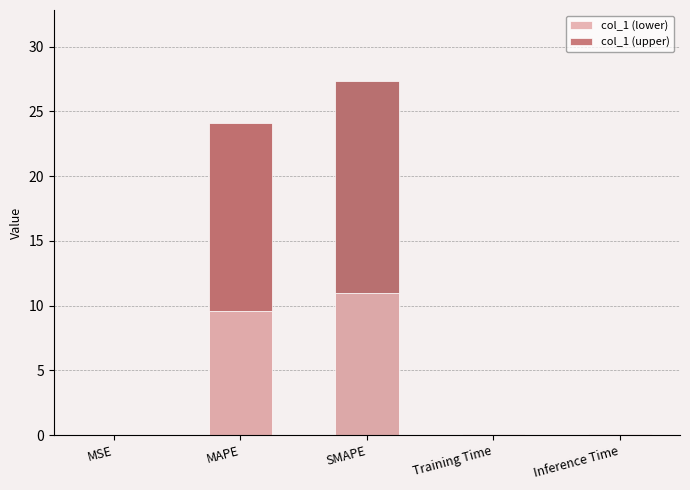

Where is col_1 (lower) nearest to the value 5?

MAPE